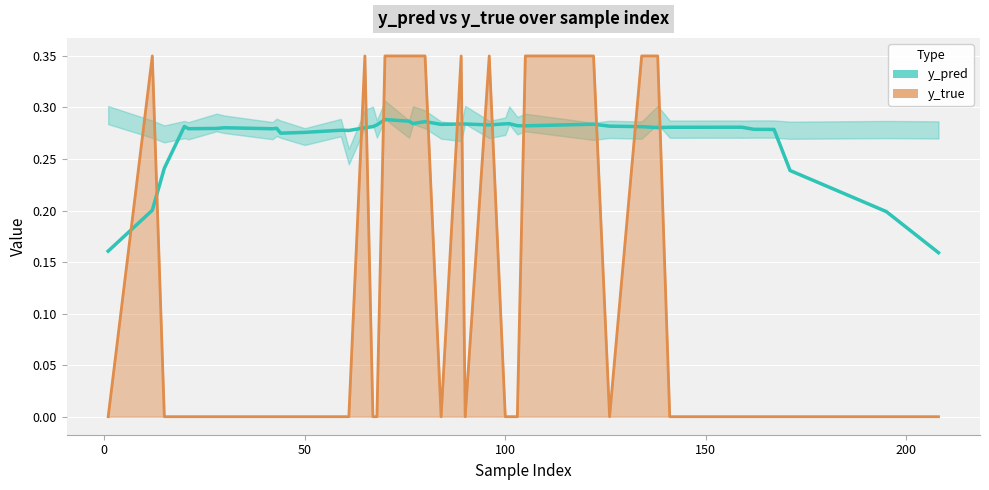

List the series in order of their peak value, highest first.

y_true, y_pred